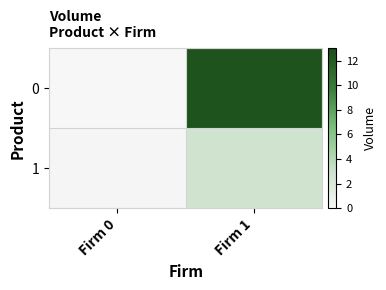

Rank the series at Firm 1 from lowest to highest value.

1, 0